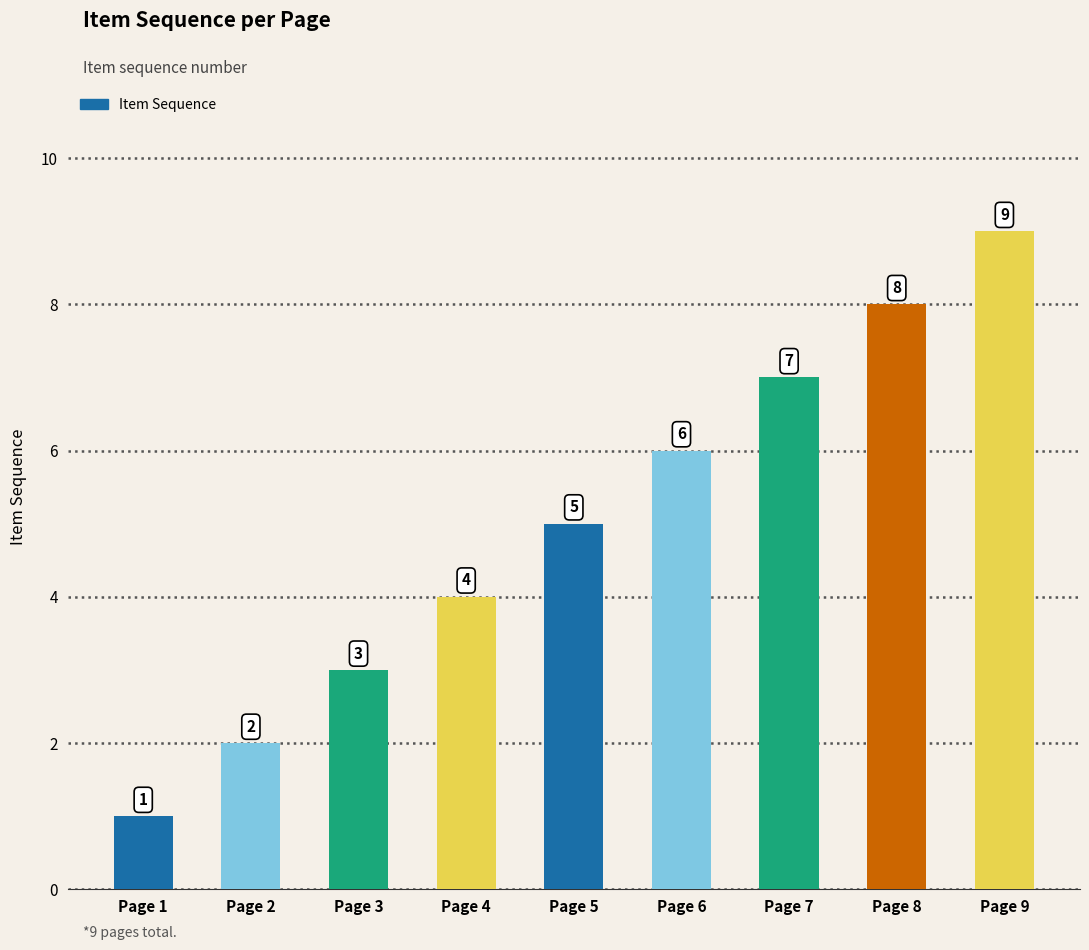

Reading right to left, extract all data points from this chart.

9	8	7	6	5	4	3	2	1